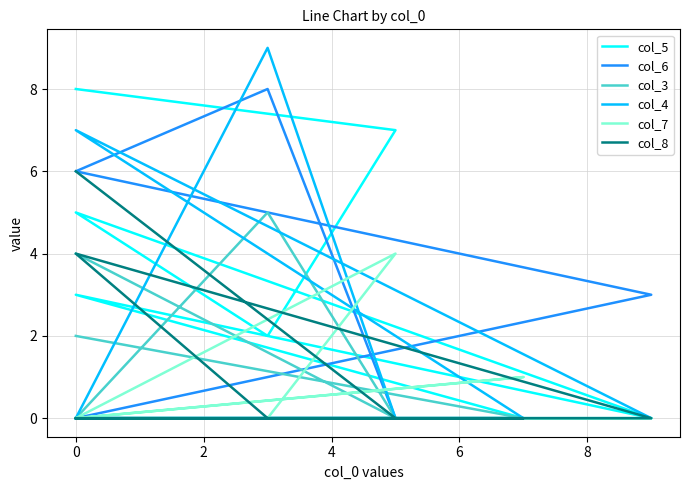

In col_6, how many points are higher than both neighbors (excluding endpoints)?

1